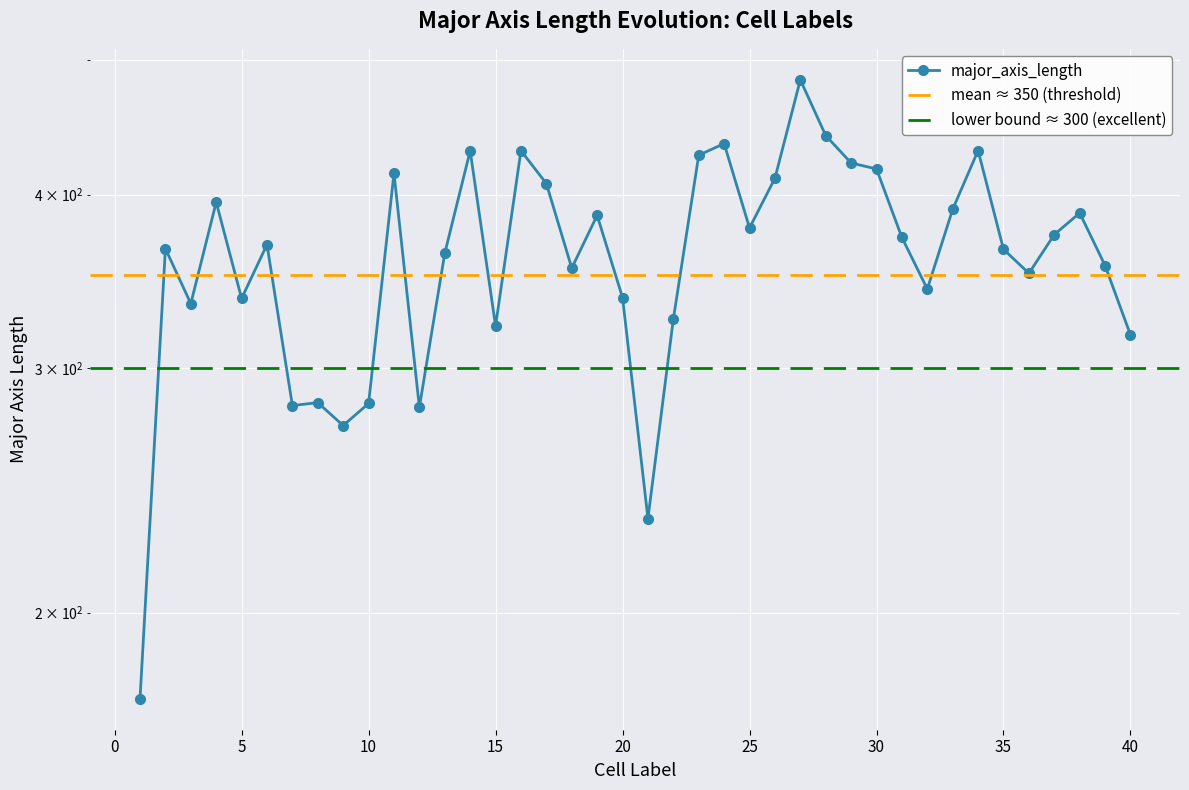

How many points are lower than both their immediate neighbors (excluding endpoints)?

11